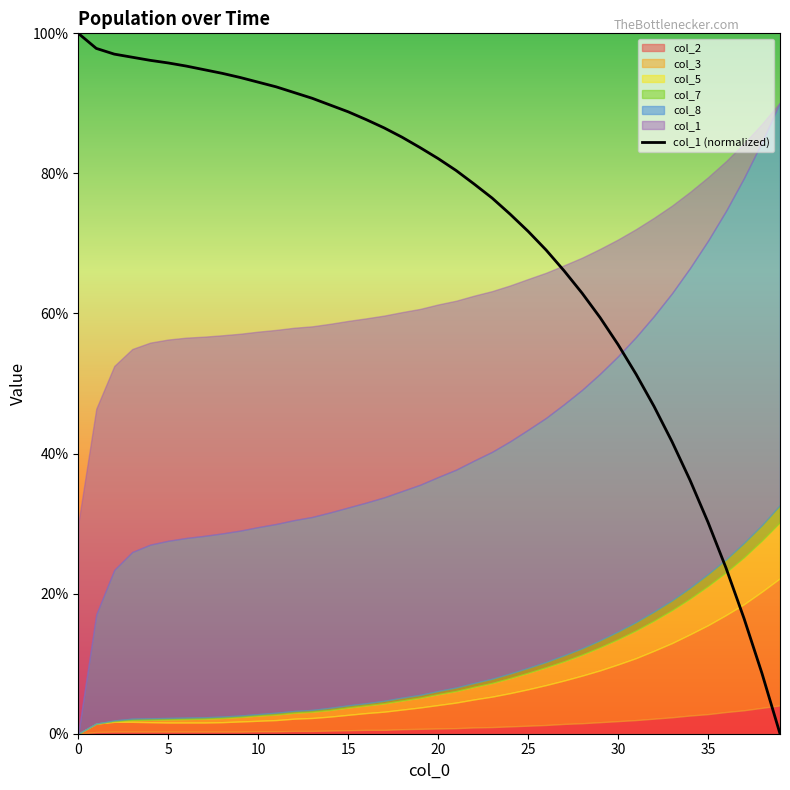

How many lines are shown in the chart?

1